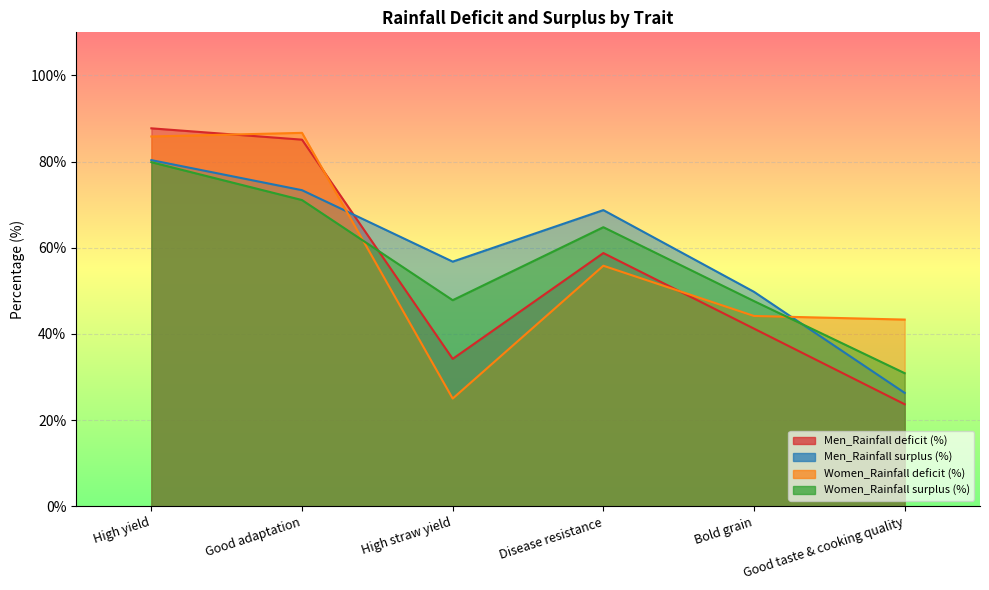

Between Good adaptation and High straw yield, which is larger?

Good adaptation